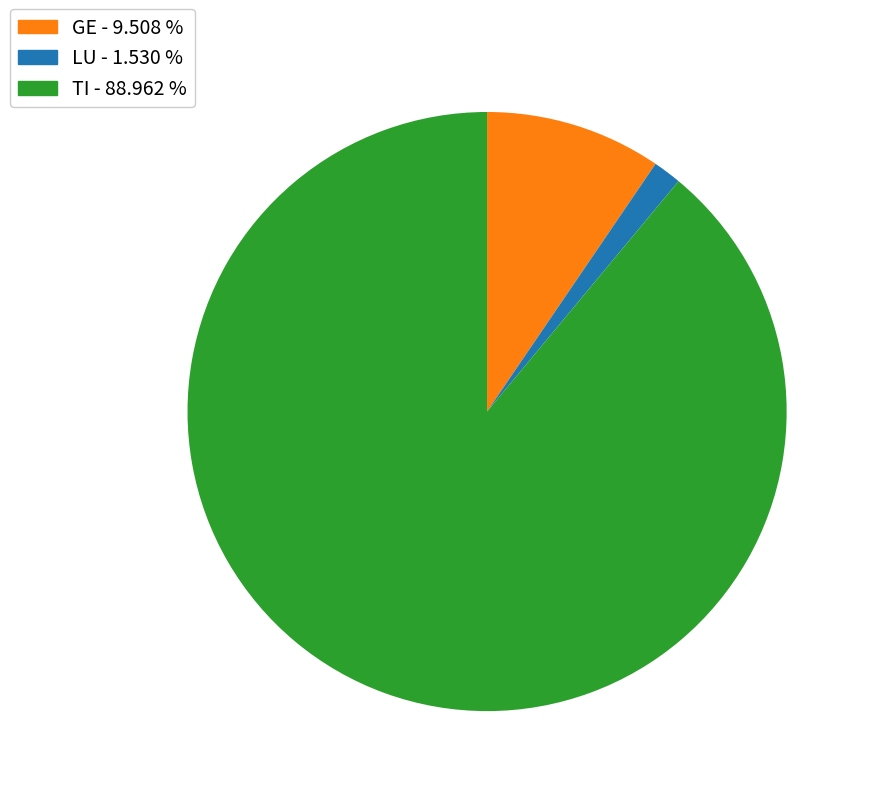

Which has a higher value, TI - 88.962 % or GE - 9.508 %?

TI - 88.962 %